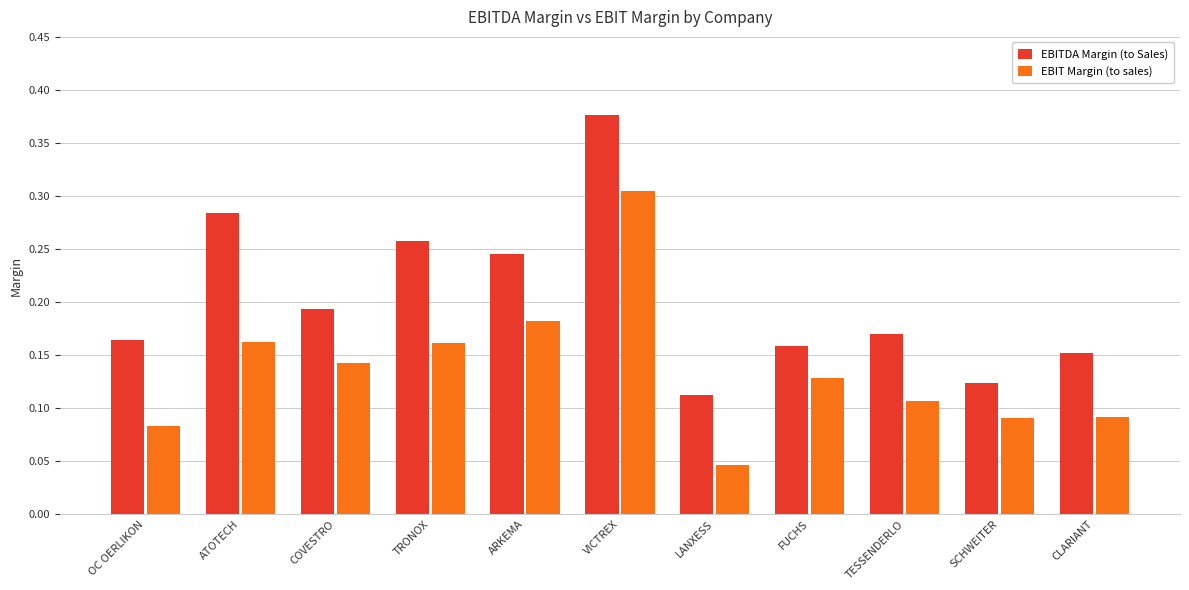

Which series changed the most between LANXESS and CLARIANT?

EBIT Margin (to sales)